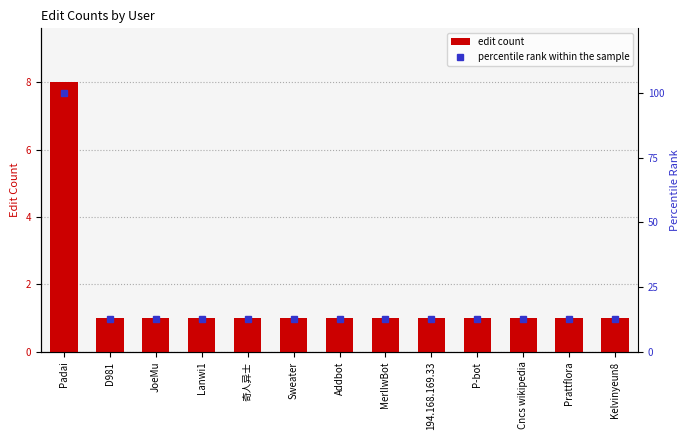

At which label is percentile rank within the sample closest to 56?

D981